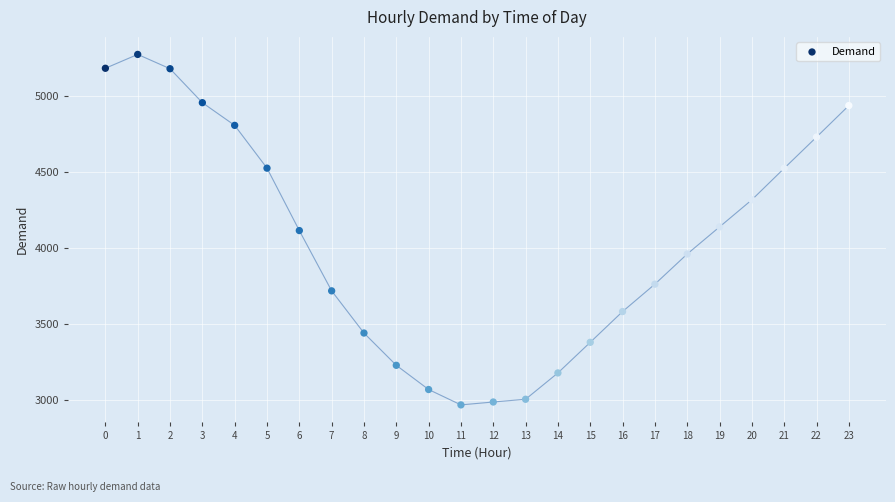

How many data points are displayed?

24